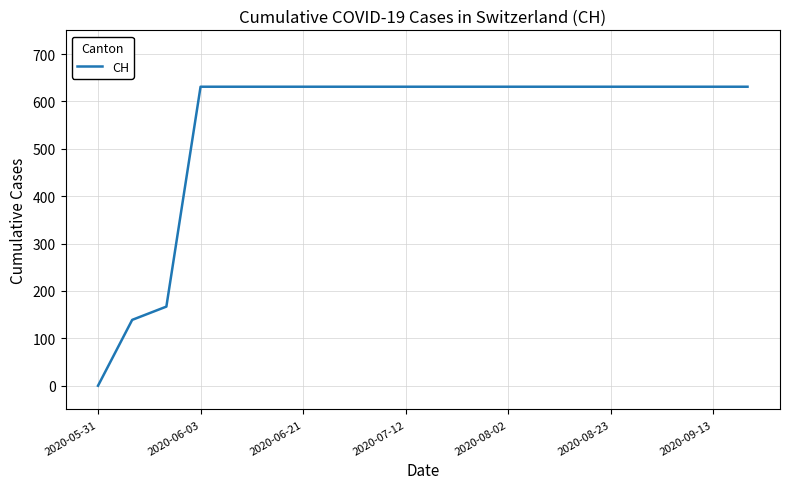

What is the greatest value displayed?

631